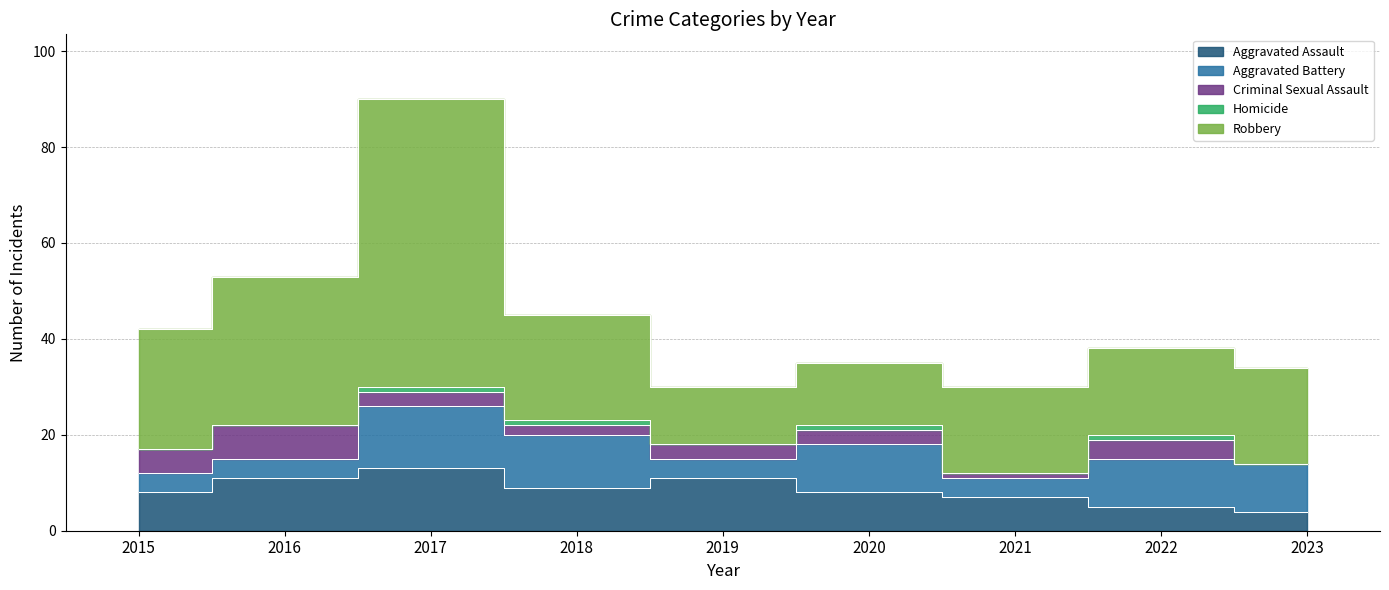

Which label corresponds to the largest value in the chart?

2017